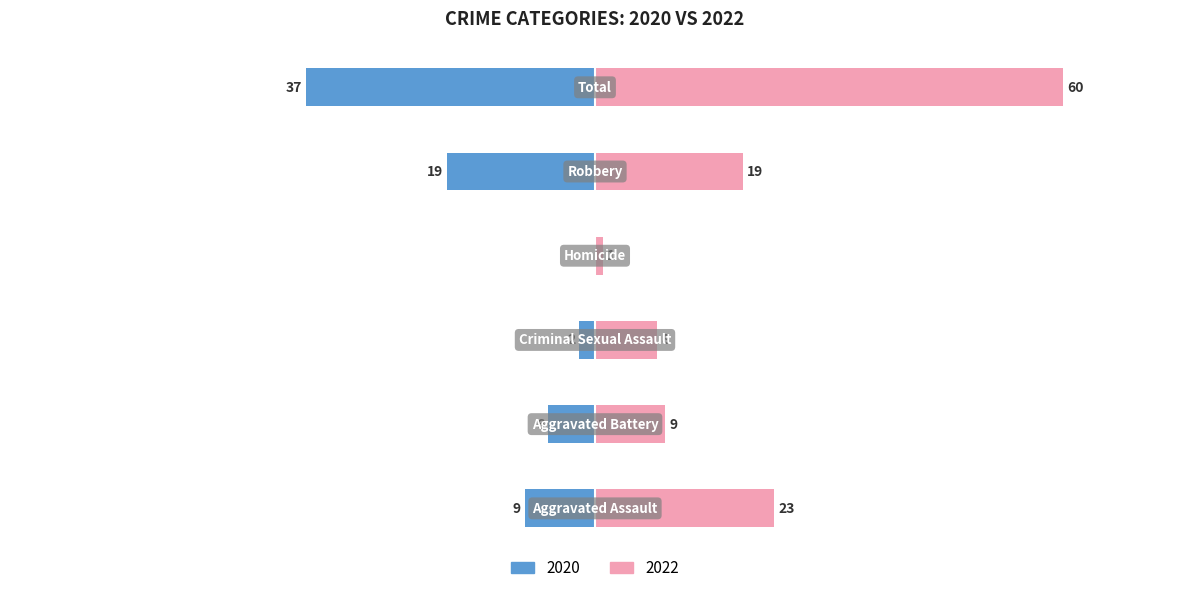

True or false: 2022 has a value of 8 at Criminal Sexual Assault.

True